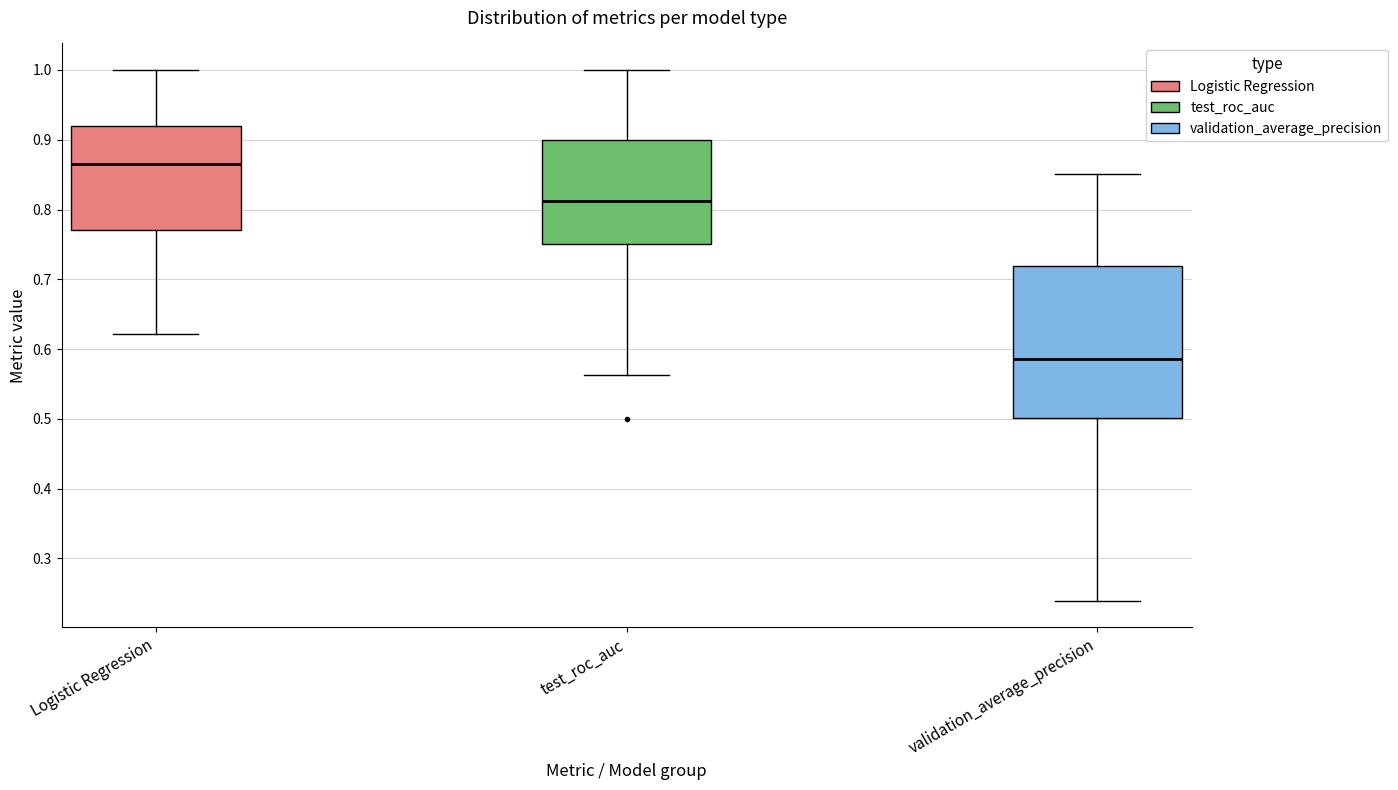

Which box is the tallest, from its lower edge to its upper edge?

validation_average_precision